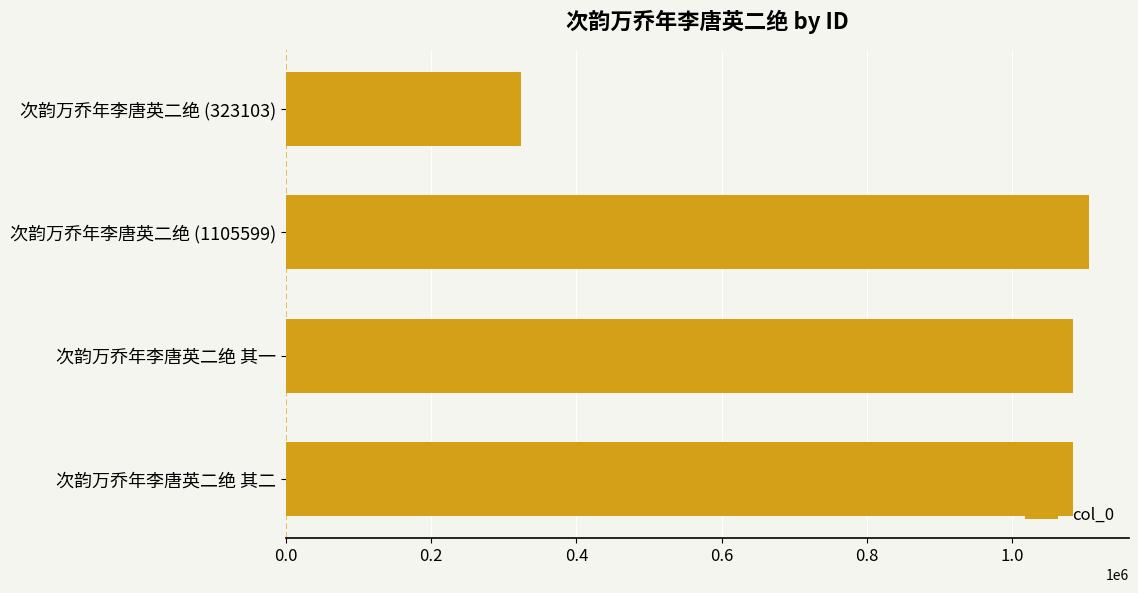

The value at 次韵万乔年李唐英二绝 (1105599) is 1105599. True or false?

True